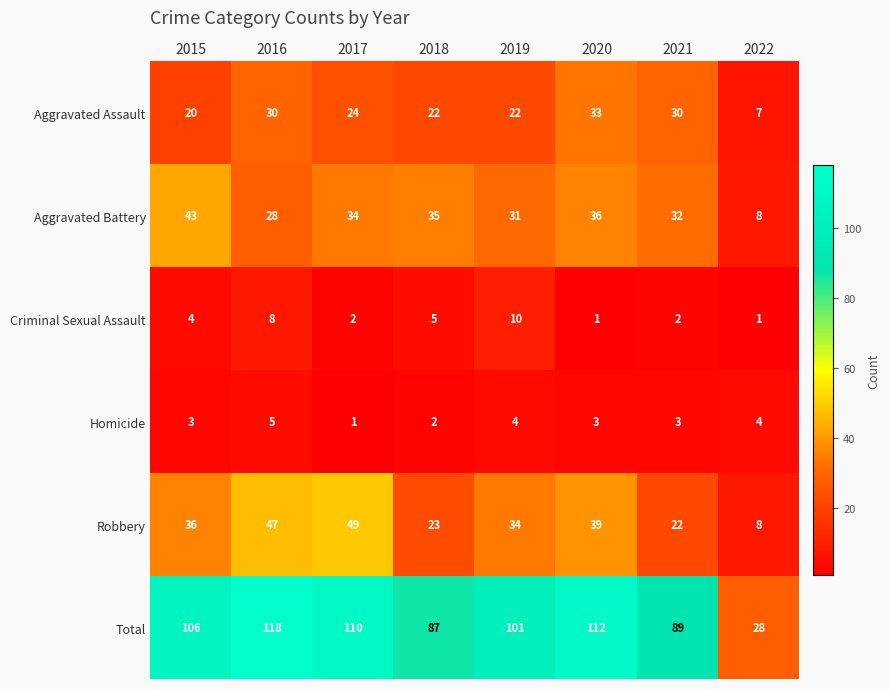

What is the total value across all series at 2015?

212